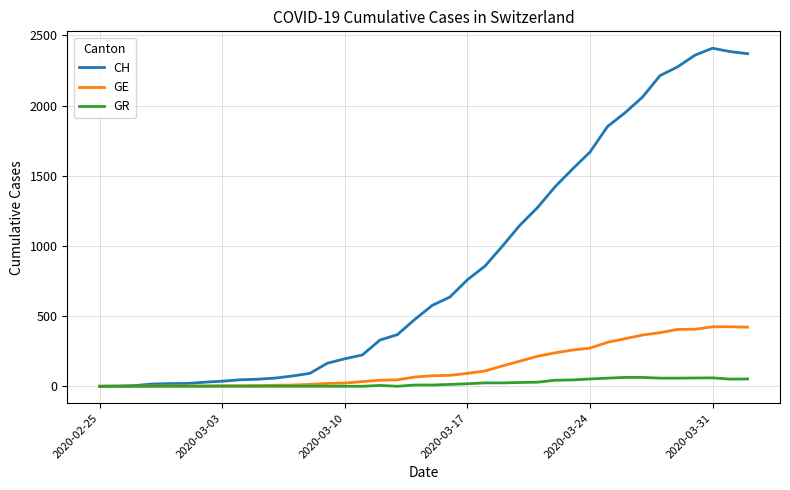

What is the greatest value displayed?

2409